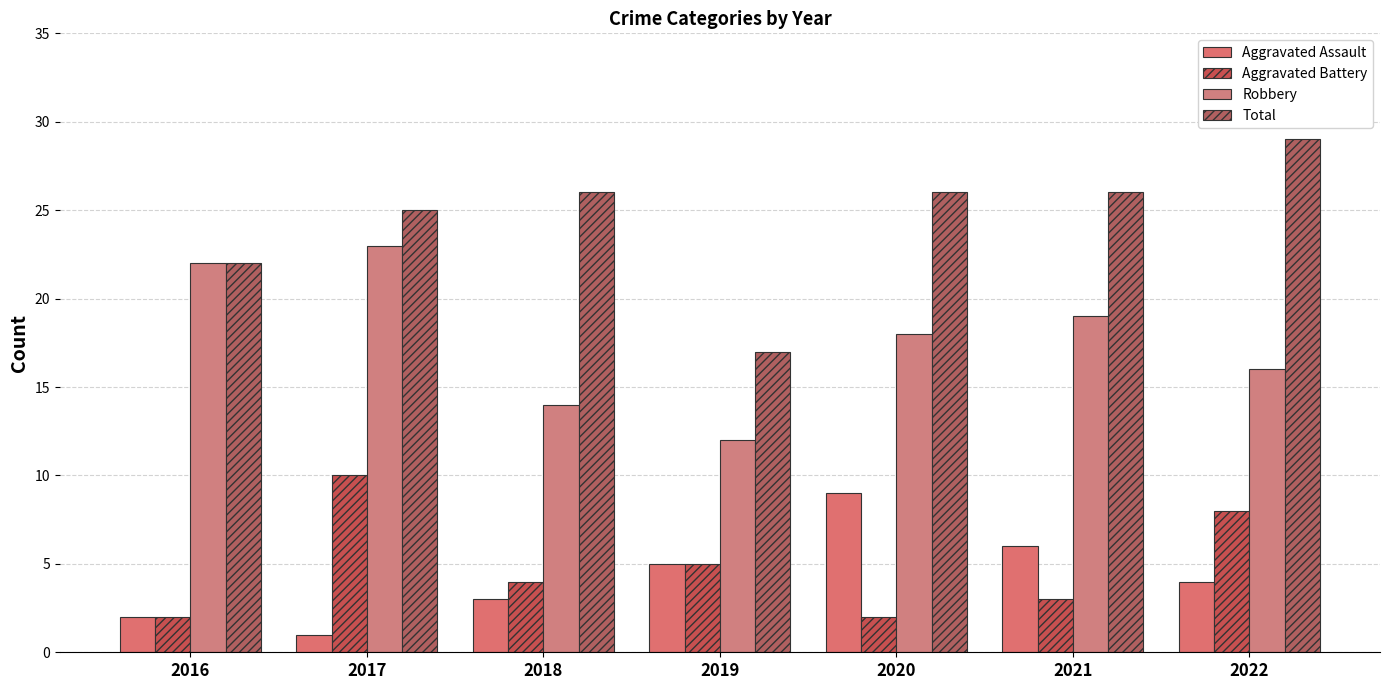

What are all the series names shown in the legend?

Aggravated Assault, Aggravated Battery, Robbery, Total